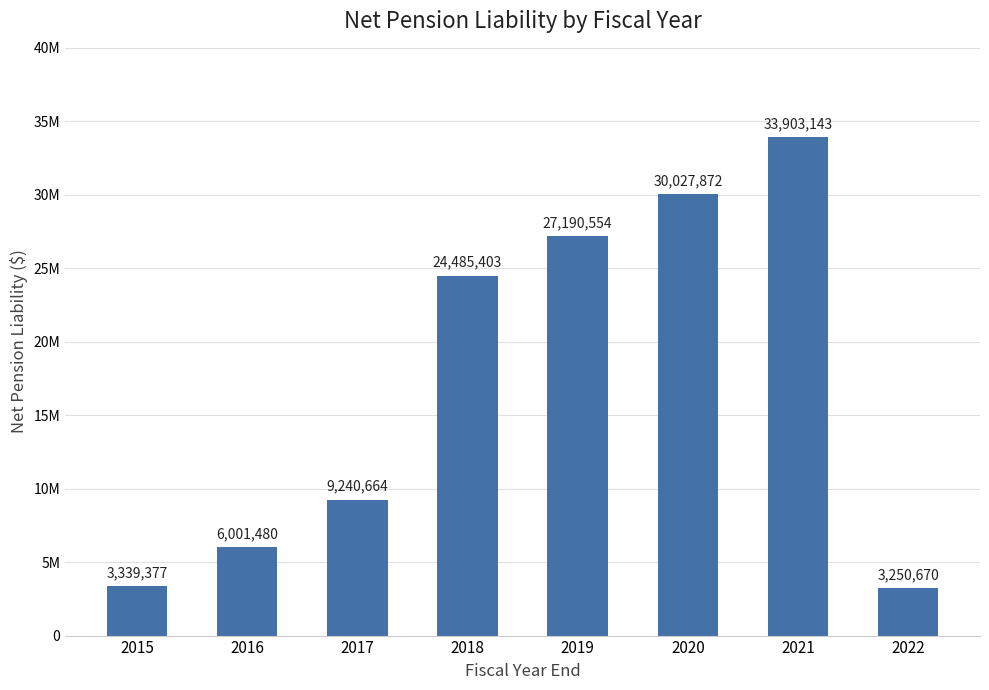

What is the value of the 6th bar from the left?

30027872